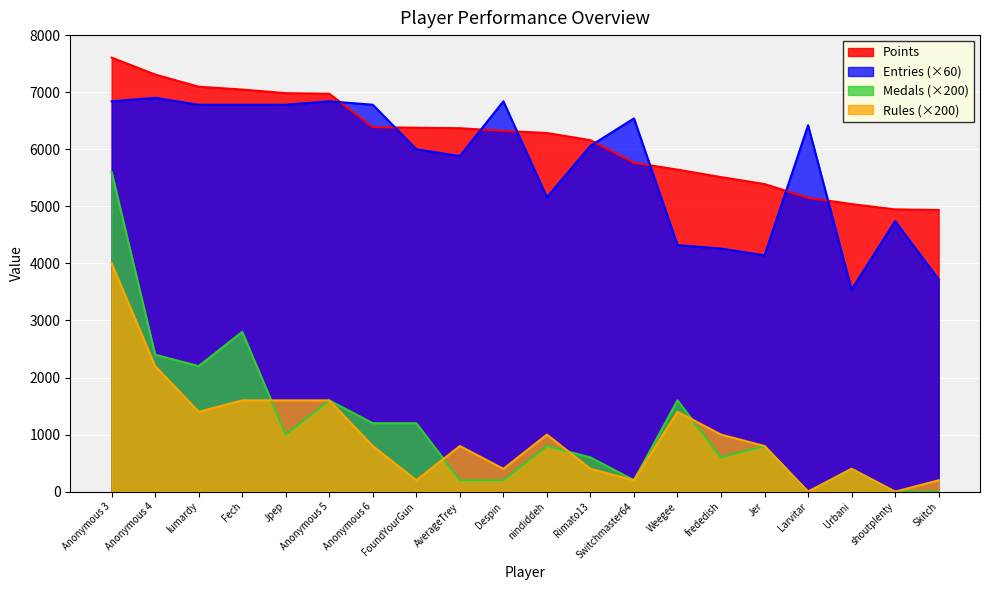

Which series has the largest range (max minus min)?

Medals (×200)